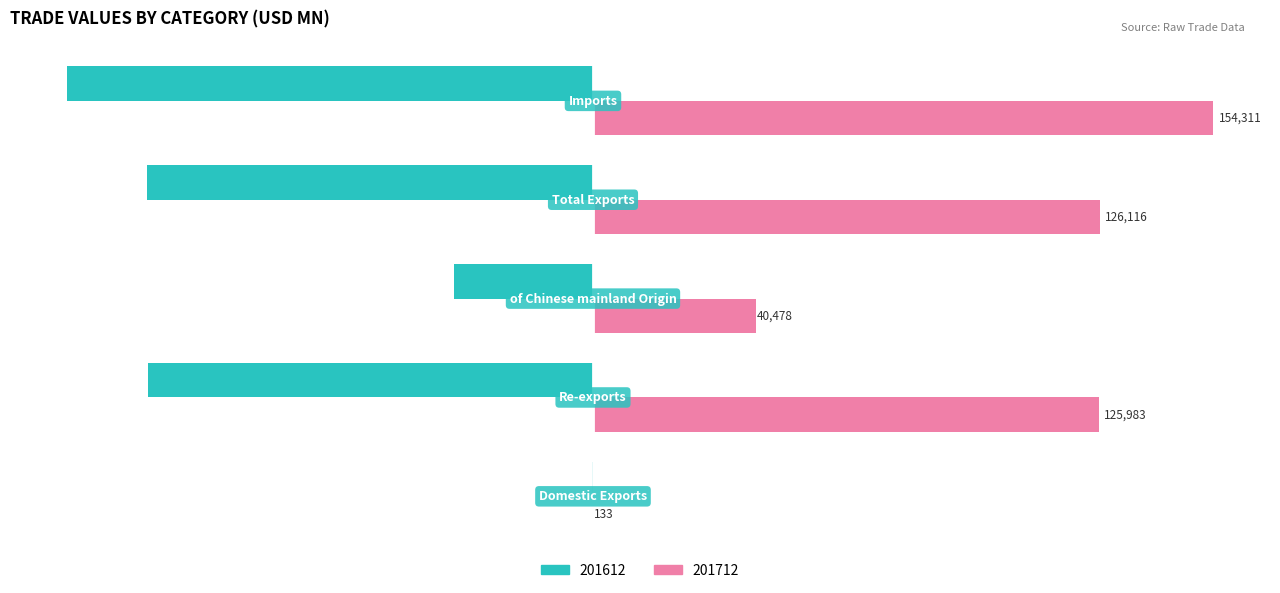

Which series has the largest total across all categories?

201712